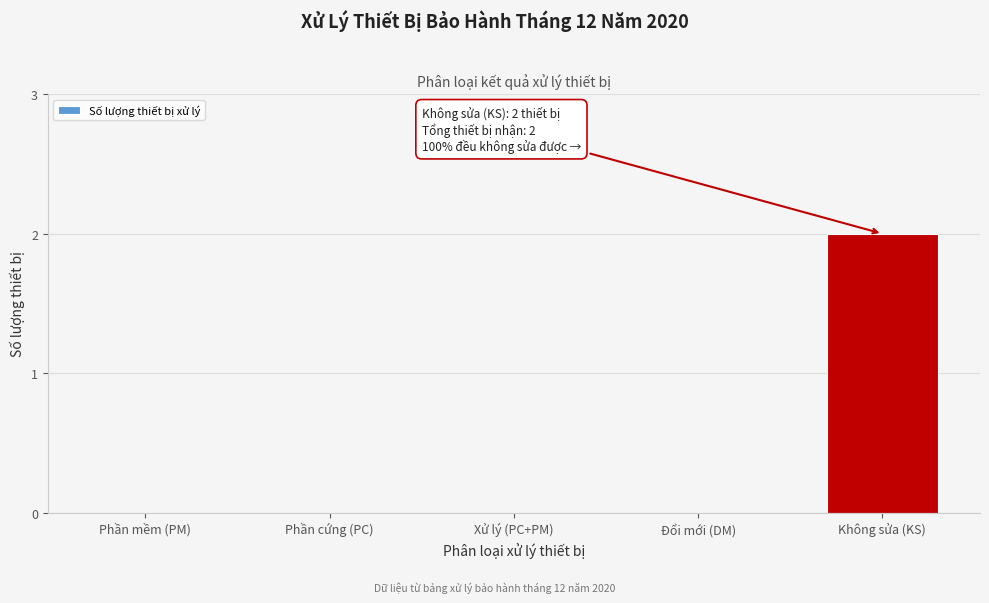

Reading right to left, list all the values displayed in this chart.

Không sửa (KS)=2	Đổi mới (DM)=0	Xử lý (PC+PM)=0	Phần cứng (PC)=0	Phần mềm (PM)=0